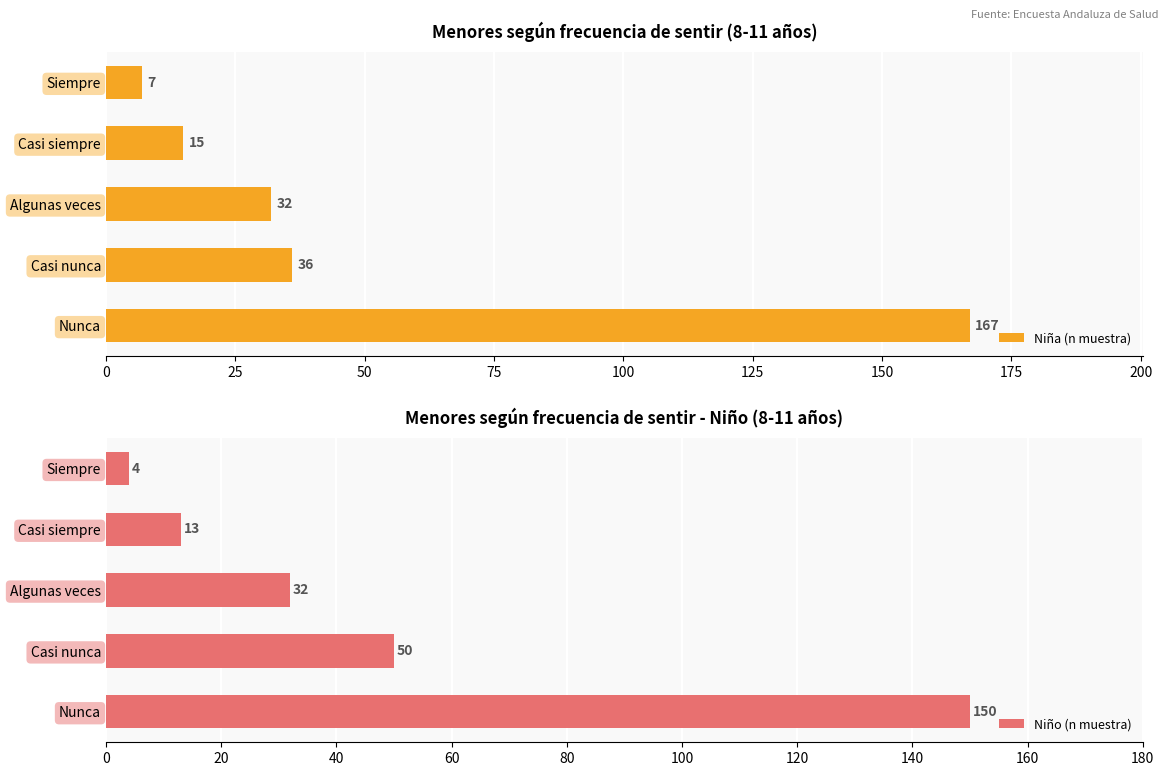

How many values in the Niño (n muestra) series are below 32?

2